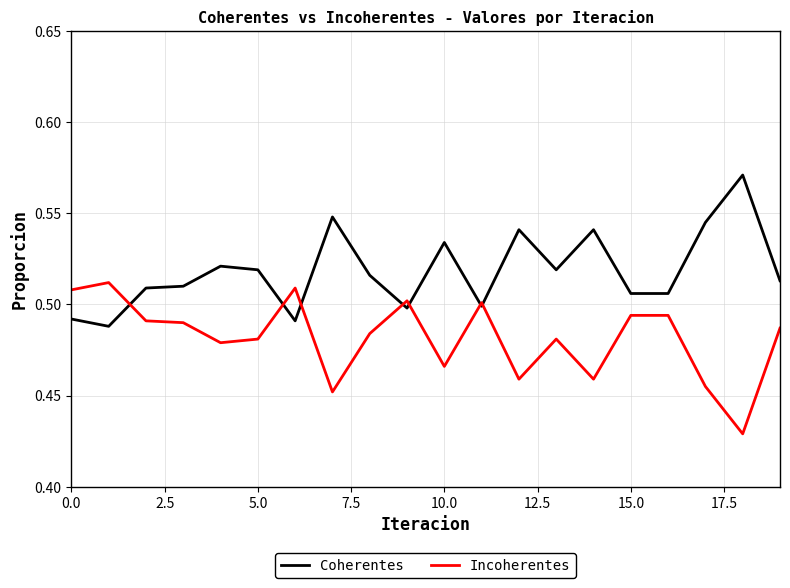

Does the chart display data point markers on the line(s)?

No